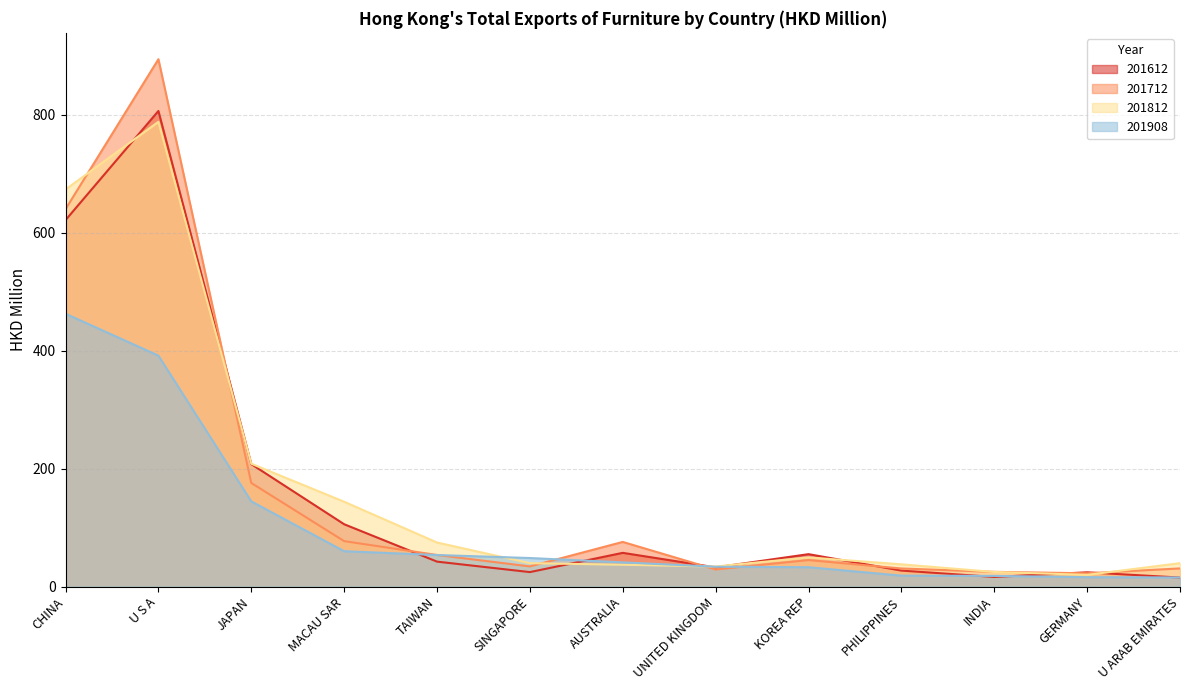

What is the approximate value of 201612 at CHINA?

621.5